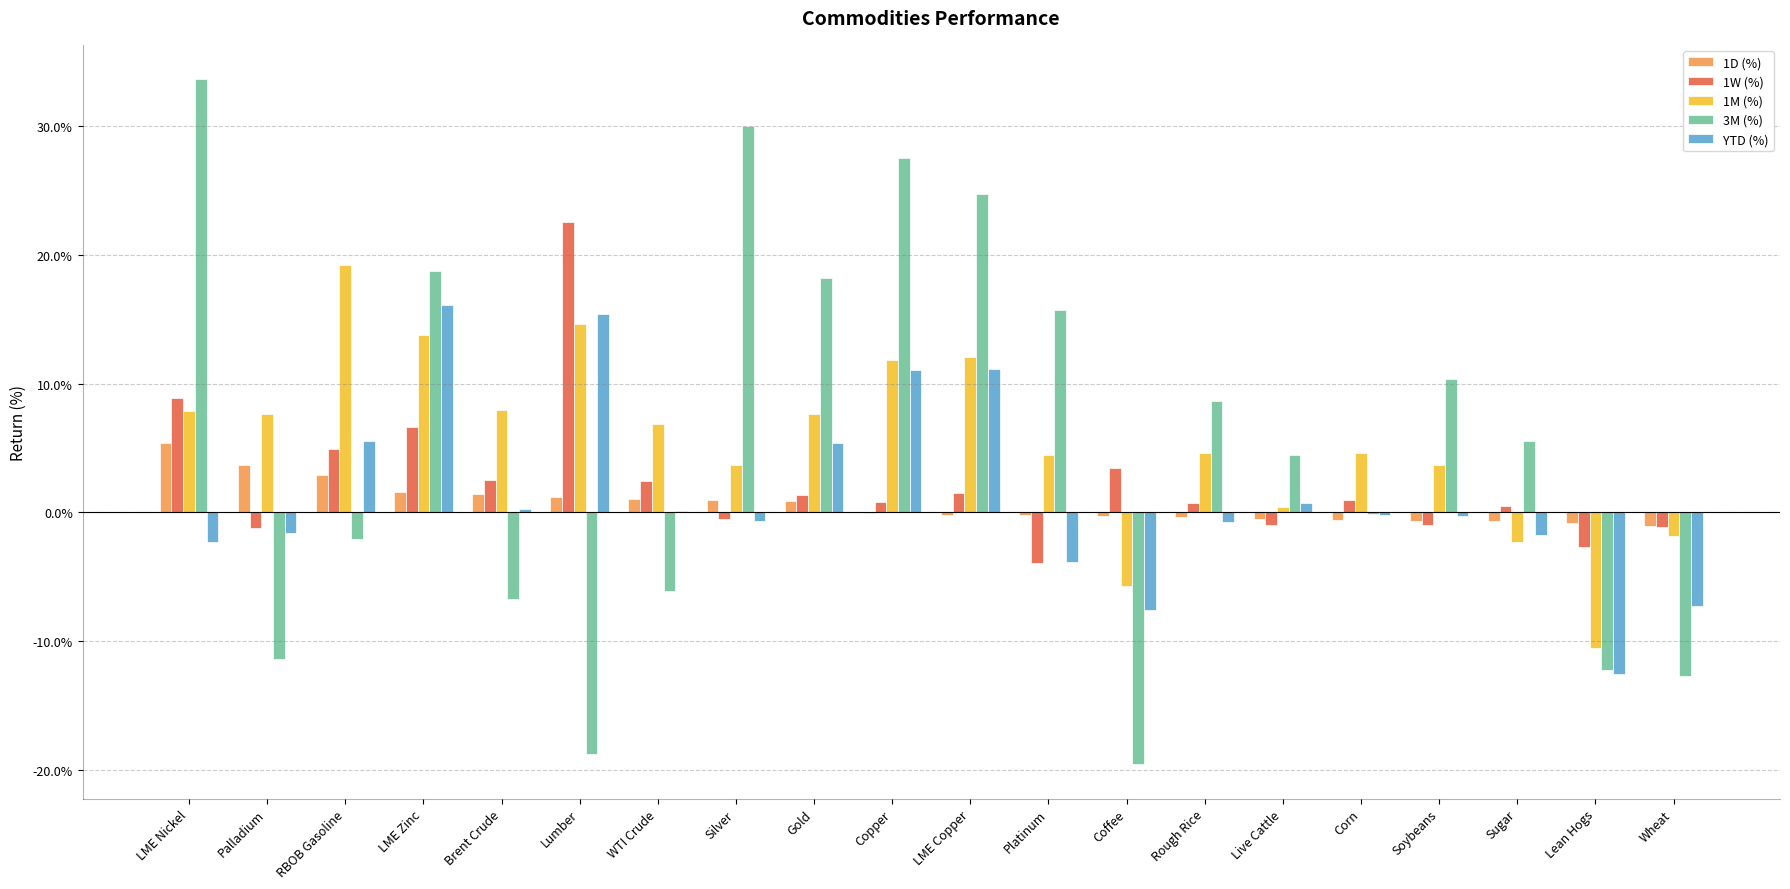

Reading left to right, extract all data points from this chart.

1D (%): LME Nickel=0.1	Palladium=0.0	RBOB Gasoline=0.0	LME Zinc=0.0	Brent Crude=0.0	Lumber=0.0	WTI Crude=0.0	Silver=0.0	Gold=0.0	Copper=-0.0	LME Copper=-0.0	Platinum=-0.0	Coffee=-0.0	Rough Rice=-0.0	Live Cattle=-0.0	Corn=-0.0	Soybeans=-0.0	Sugar=-0.0	Lean Hogs=-0.0	Wheat=-0.0
1W (%): LME Nickel=0.1	Palladium=-0.0	RBOB Gasoline=0.0	LME Zinc=0.1	Brent Crude=0.0	Lumber=0.2	WTI Crude=0.0	Silver=-0.0	Gold=0.0	Copper=0.0	LME Copper=0.0	Platinum=-0.0	Coffee=0.0	Rough Rice=0.0	Live Cattle=-0.0	Corn=0.0	Soybeans=-0.0	Sugar=0.0	Lean Hogs=-0.0	Wheat=-0.0
1M (%): LME Nickel=0.1	Palladium=0.1	RBOB Gasoline=0.2	LME Zinc=0.1	Brent Crude=0.1	Lumber=0.1	WTI Crude=0.1	Silver=0.0	Gold=0.1	Copper=0.1	LME Copper=0.1	Platinum=0.0	Coffee=-0.1	Rough Rice=0.0	Live Cattle=0.0	Corn=0.0	Soybeans=0.0	Sugar=-0.0	Lean Hogs=-0.1	Wheat=-0.0
3M (%): LME Nickel=0.3	Palladium=-0.1	RBOB Gasoline=-0.0	LME Zinc=0.2	Brent Crude=-0.1	Lumber=-0.2	WTI Crude=-0.1	Silver=0.3	Gold=0.2	Copper=0.3	LME Copper=0.2	Platinum=0.2	Coffee=-0.2	Rough Rice=0.1	Live Cattle=0.0	Corn=-0.0	Soybeans=0.1	Sugar=0.1	Lean Hogs=-0.1	Wheat=-0.1
YTD (%): LME Nickel=-0.0	Palladium=-0.0	RBOB Gasoline=0.1	LME Zinc=0.2	Brent Crude=0.0	Lumber=0.2	WTI Crude=0.0	Silver=-0.0	Gold=0.1	Copper=0.1	LME Copper=0.1	Platinum=-0.0	Coffee=-0.1	Rough Rice=-0.0	Live Cattle=0.0	Corn=-0.0	Soybeans=-0.0	Sugar=-0.0	Lean Hogs=-0.1	Wheat=-0.1